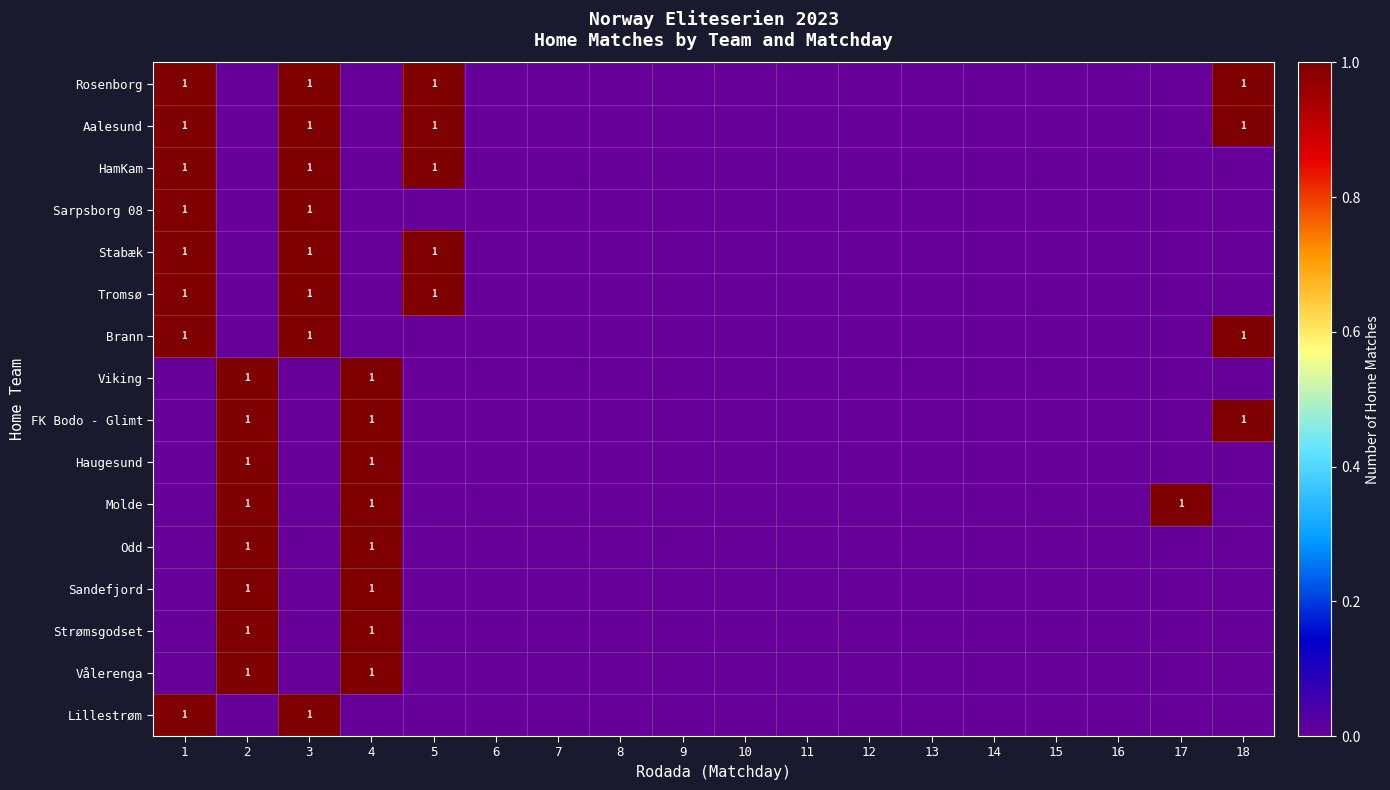

What is the sum of all Strømsgodset values?

2